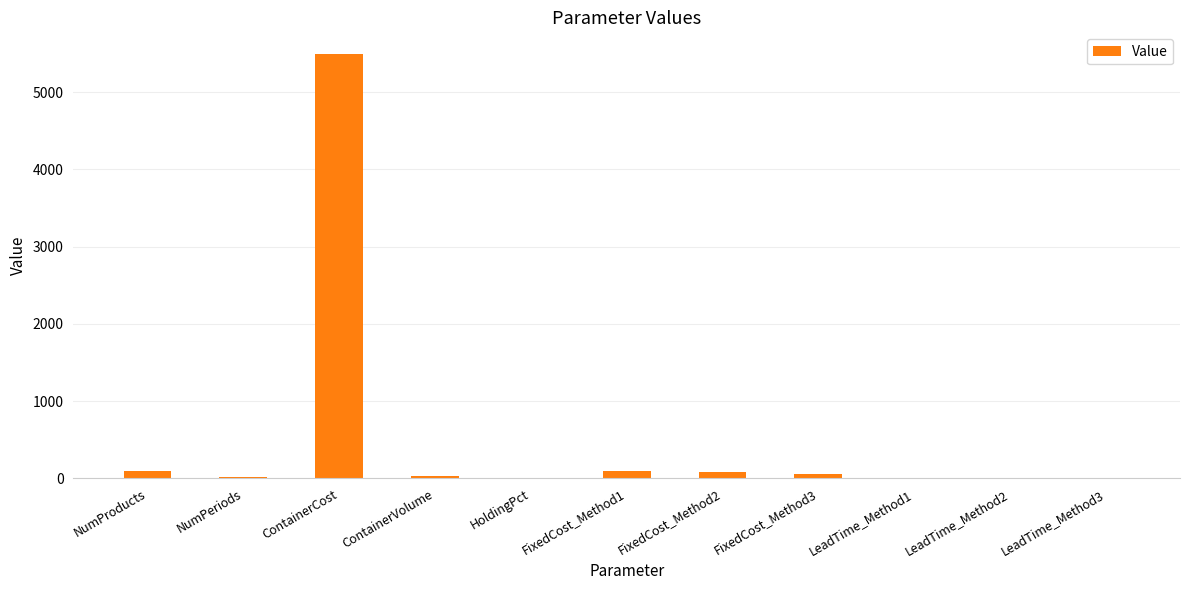

How many distinct data groups are displayed?

1